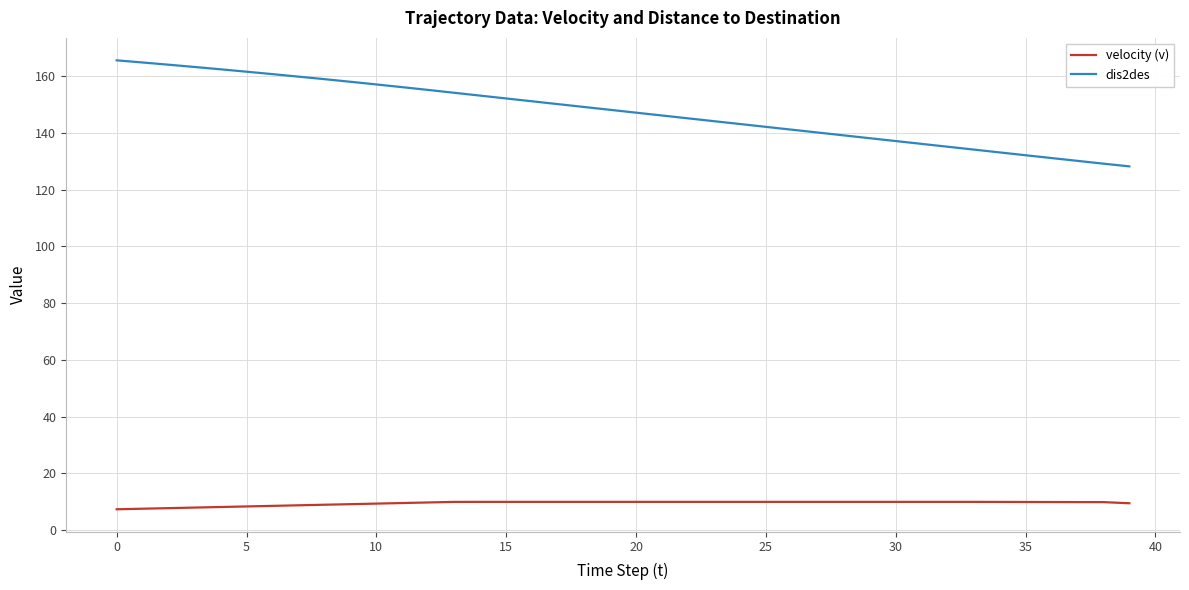

At how many categories does at least one series exceed 64?

40